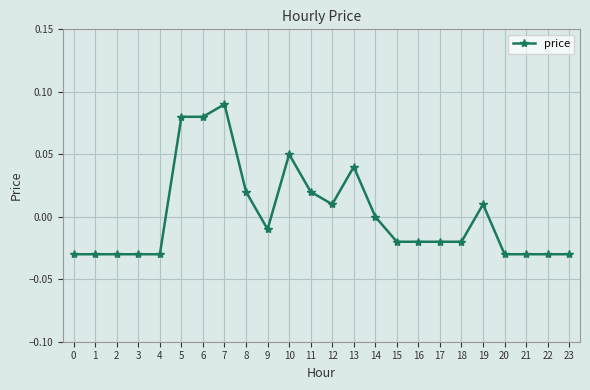

Count the number of data series in this chart.

1